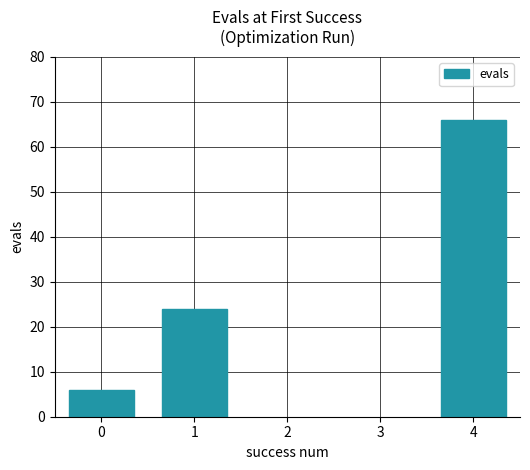

List the labels in order of value, largest first.

4, 1, 0